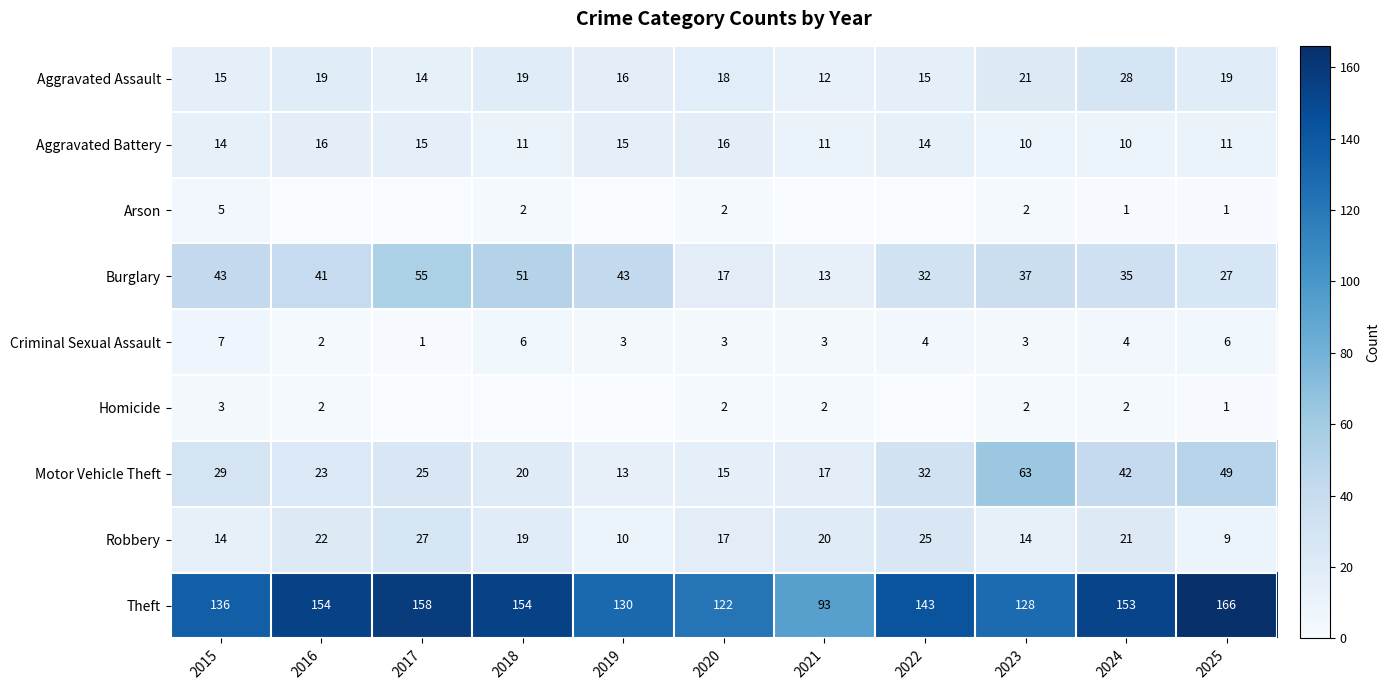

At which label does Motor Vehicle Theft first exceed 25?

2015